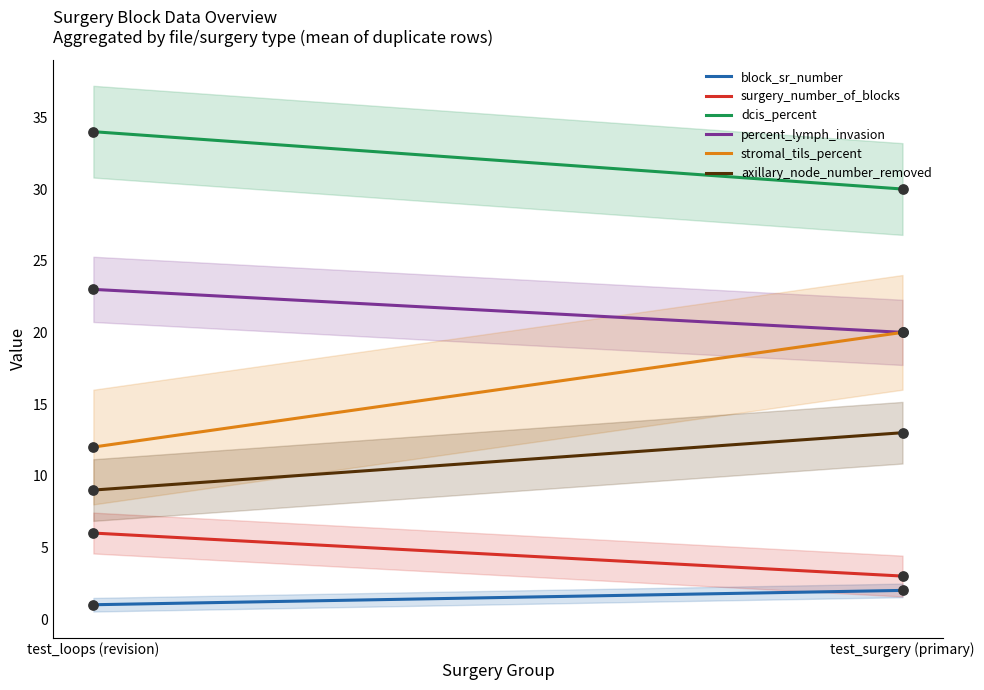

At how many categories does at least one series exceed 31?

1